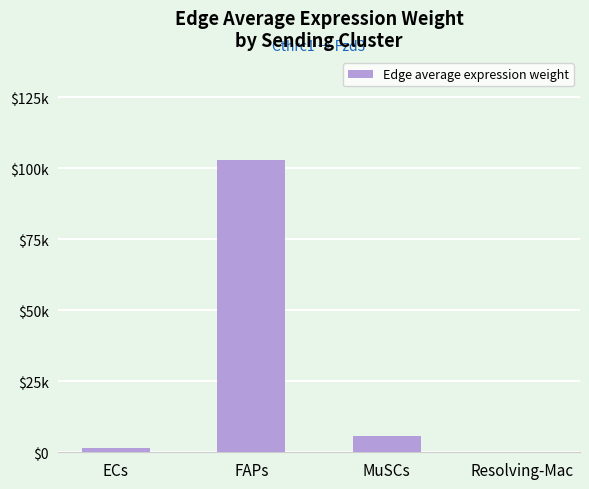

Read the value at FAPs.

103085.6